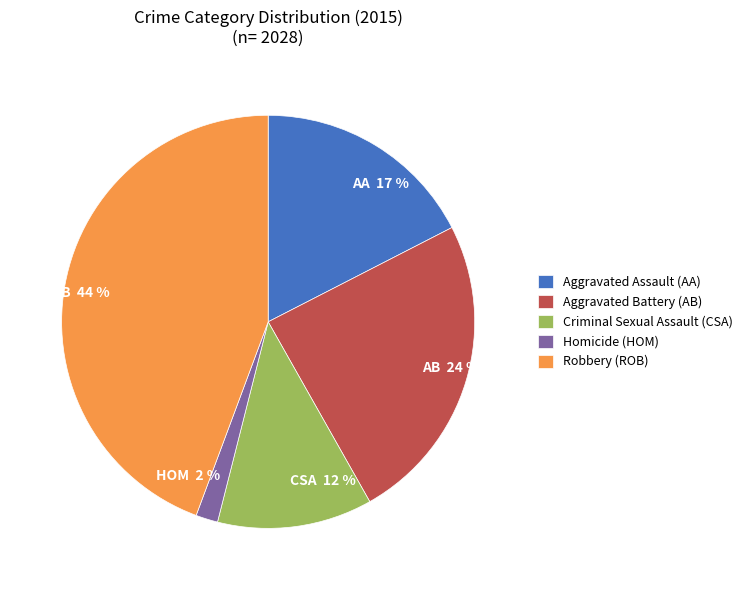

True or false: Aggravated Battery accounts for 17% of the total.

False